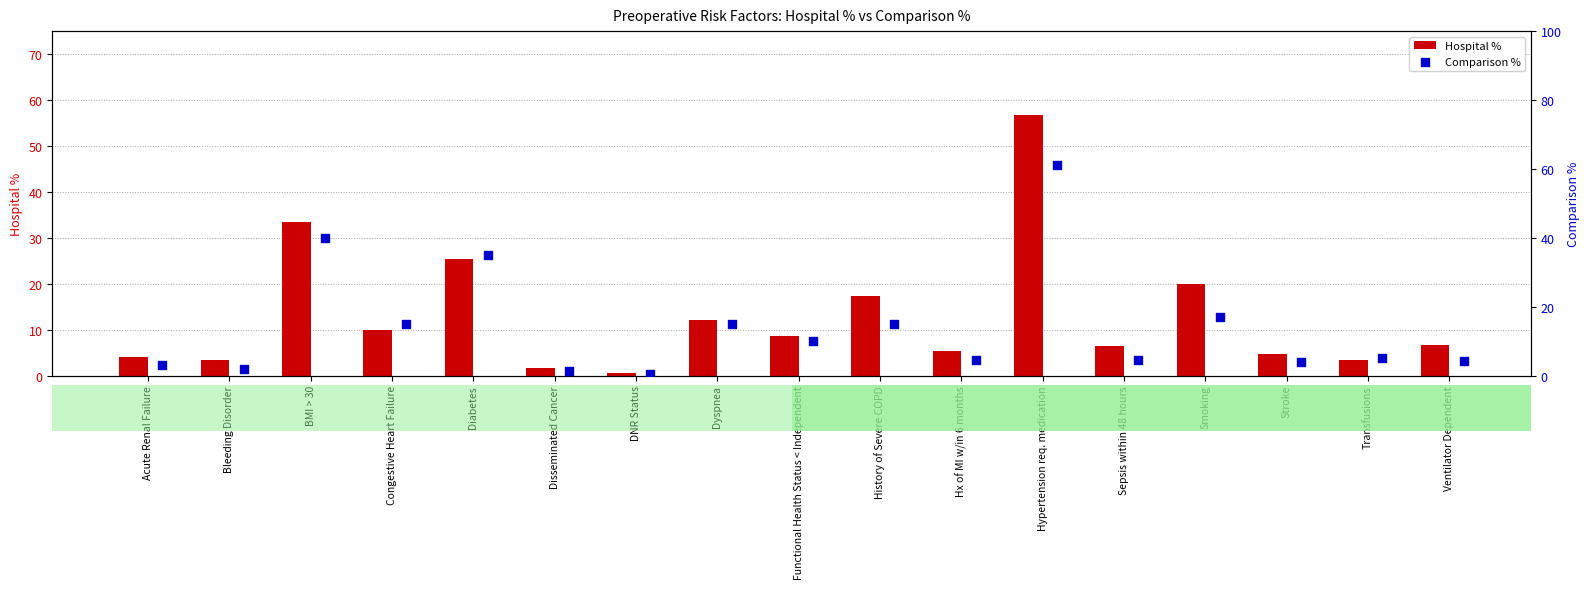

At how many categories does at least one series exceed 38?

2